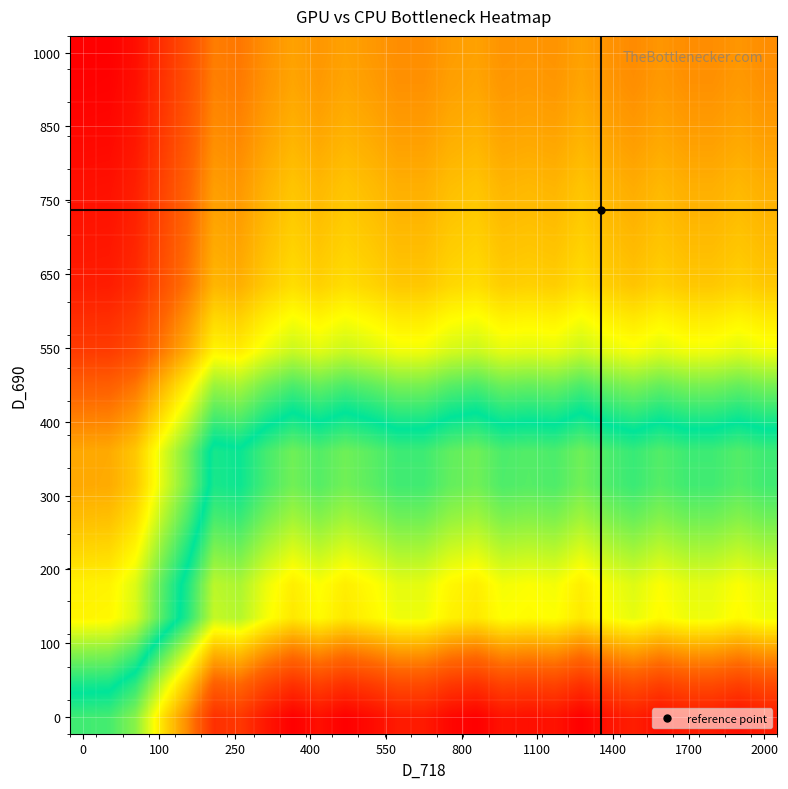

At how many categories does at least one series exceed 1?

27